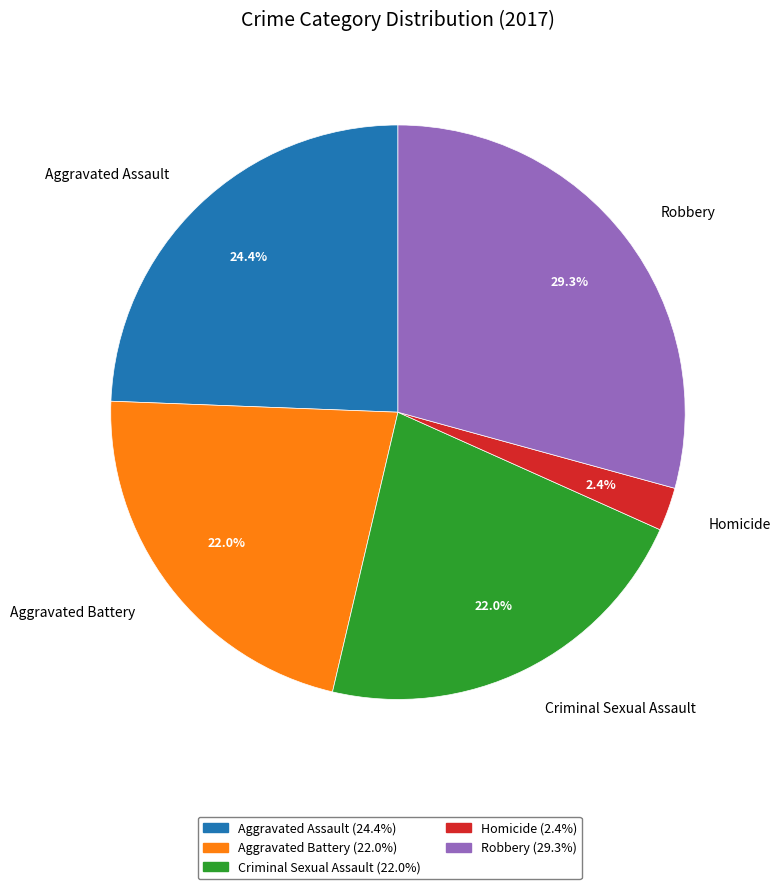

Which slice is the largest?

Robbery